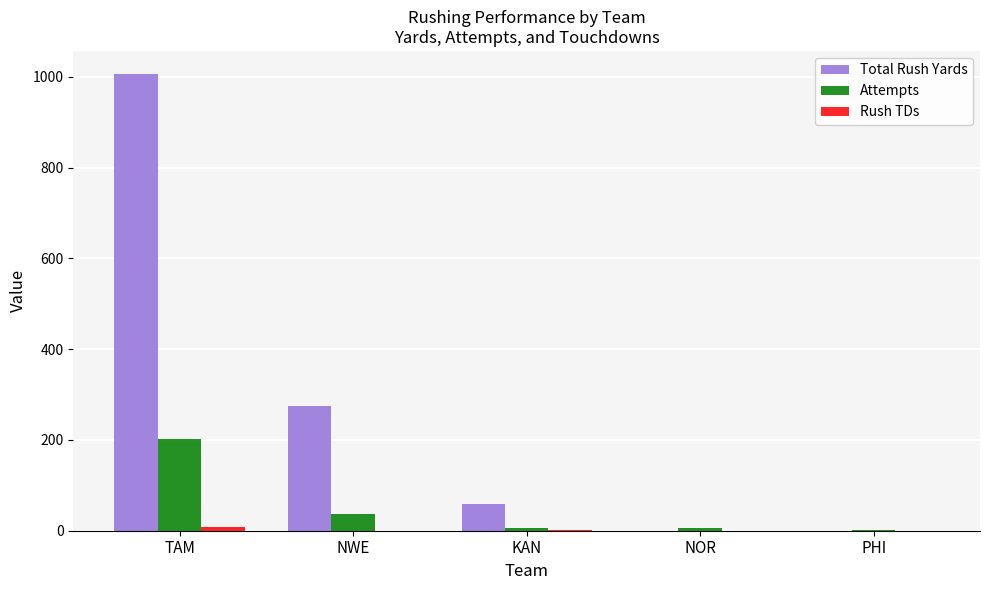

Between TAM and PHI, which series saw the biggest shift?

Total Rush Yards